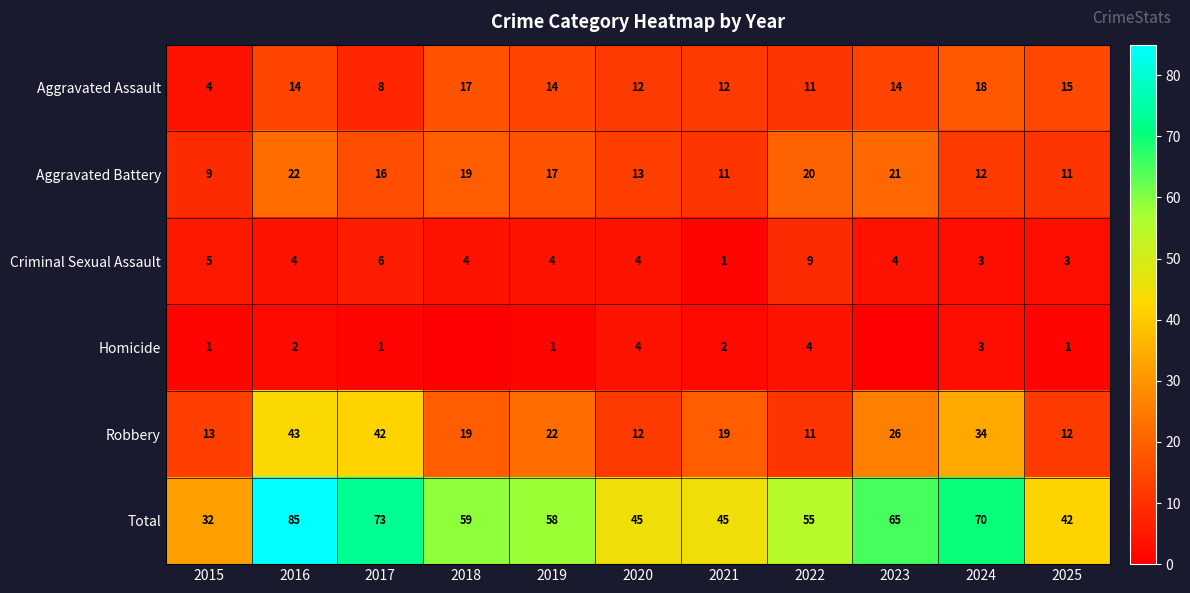

At how many categories does at least one series exceed 50?

7